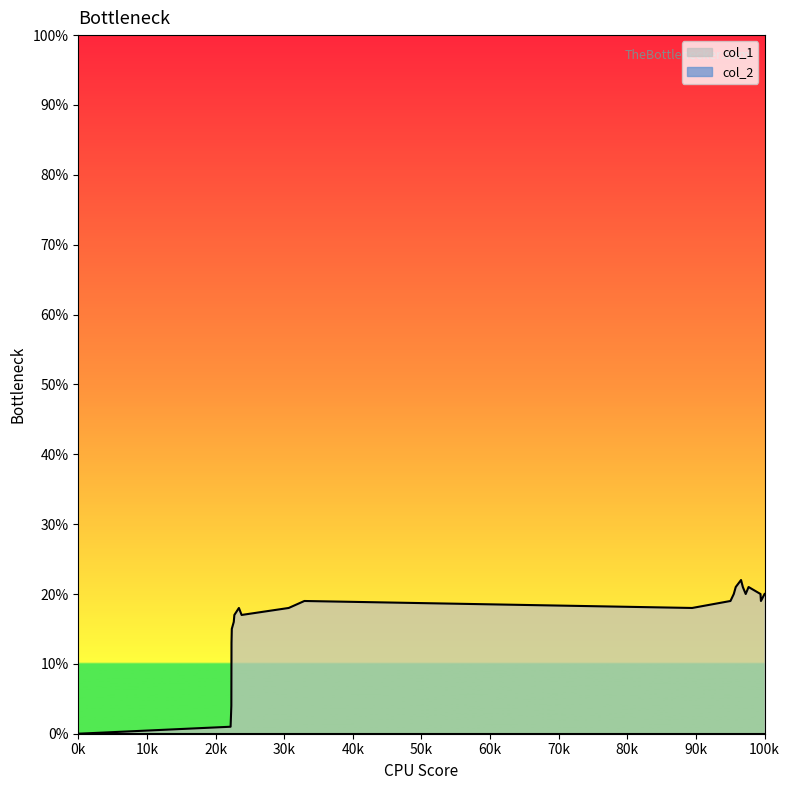

What is the greatest value displayed?

22